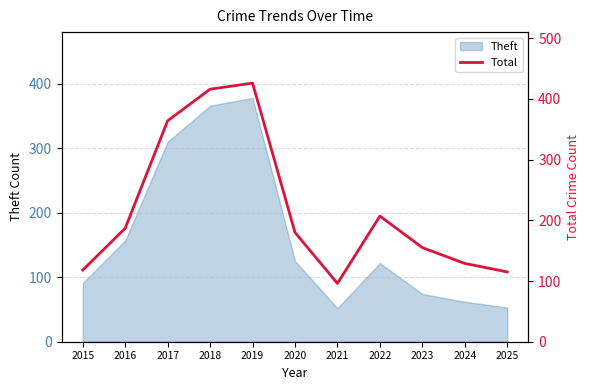

What is the sum of the values at 2019 and 2016?

613